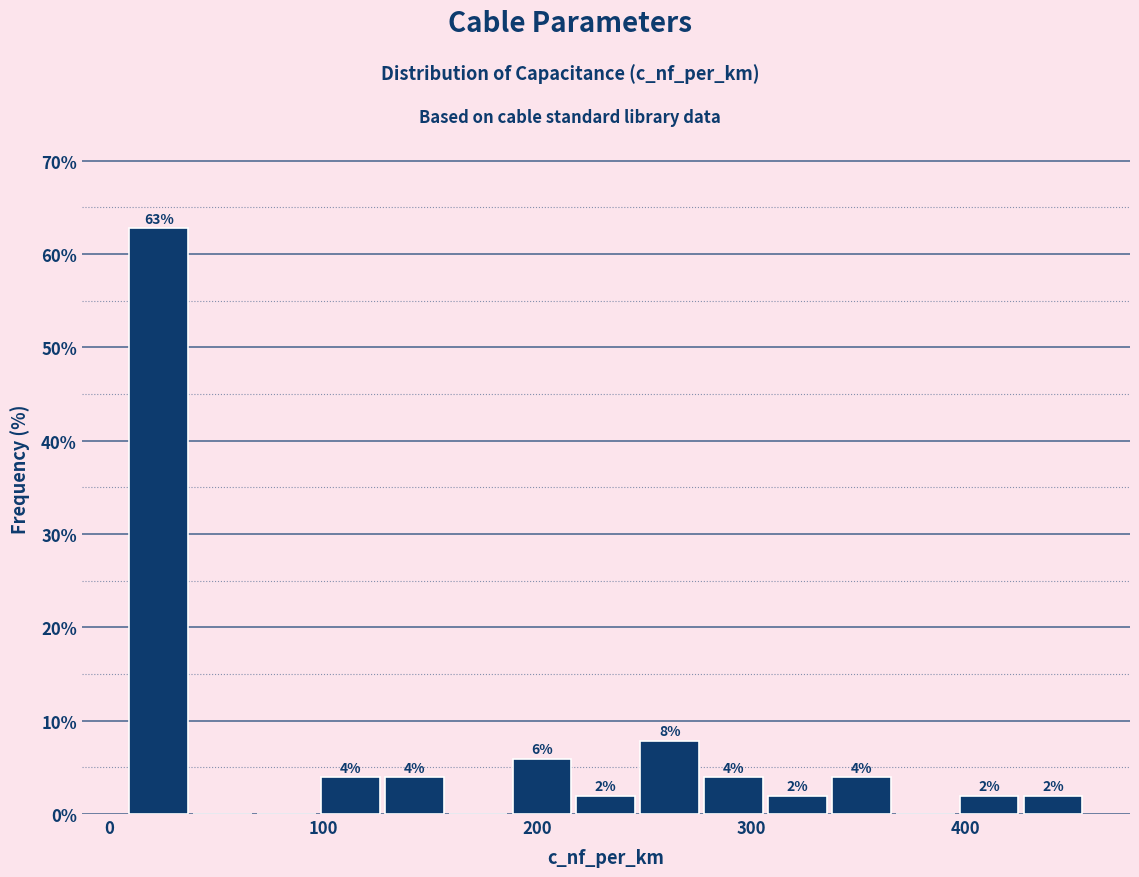

Around what value on the x-axis is the tallest bar? Give the approximate position of its centre, as read against the axis.

20